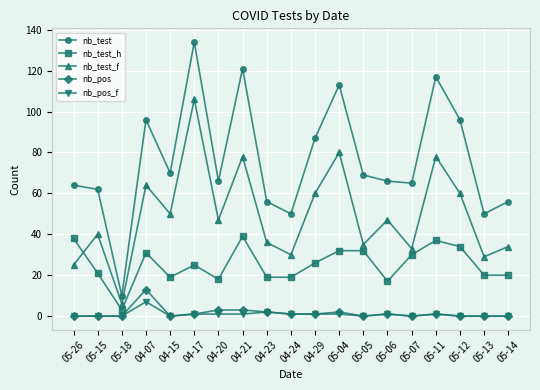

Reading left to right, list all the values displayed in this chart.

nb_test: 64	62	10	96	70	134	66	121	56	50	87	113	69	66	65	117	96	50	56
nb_test_h: 38	21	3	31	19	25	18	39	19	19	26	32	32	17	30	37	34	20	20
nb_test_f: 25	40	6	64	50	106	47	78	36	30	60	80	35	47	33	78	60	29	34
nb_pos: 0	0	0	13	0	1	3	3	2	1	1	2	0	1	0	1	0	0	0
nb_pos_f: 0	0	0	7	0	1	1	1	2	1	1	1	0	1	0	1	0	0	0